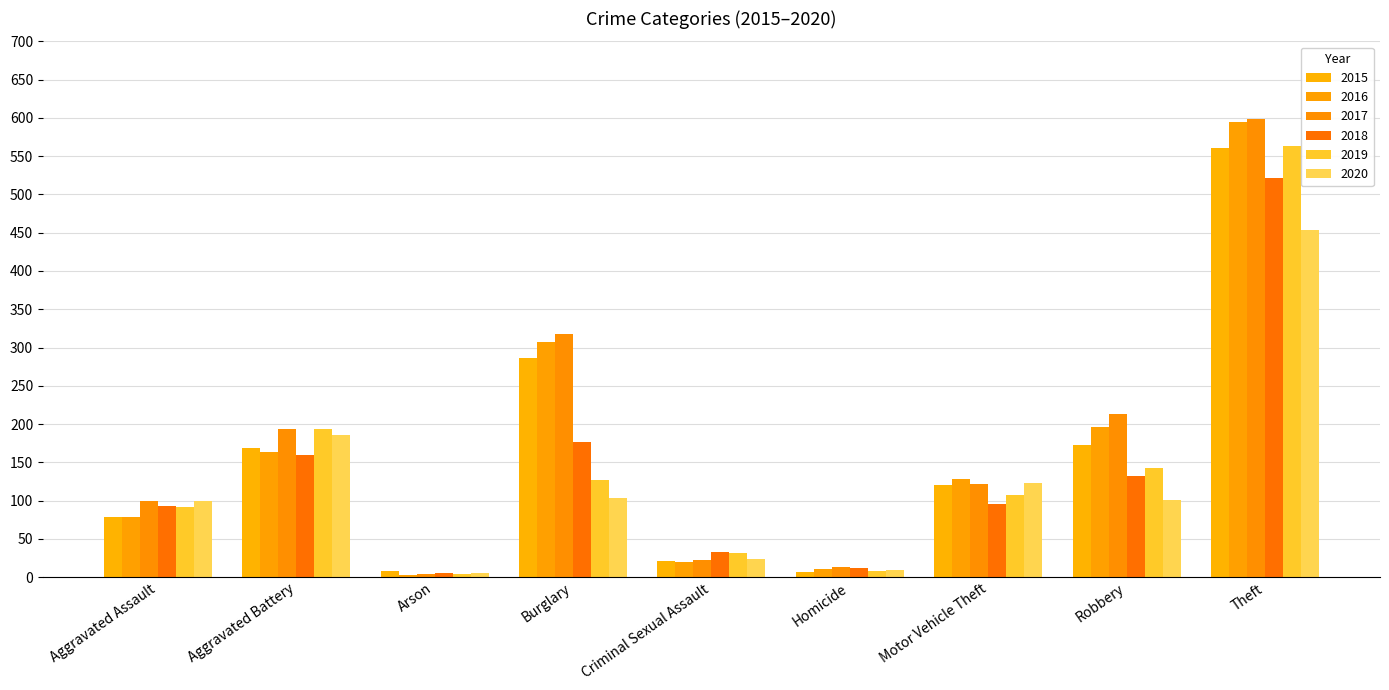

Rank the series at Aggravated Battery from highest to lowest value.

2017, 2019, 2020, 2015, 2016, 2018